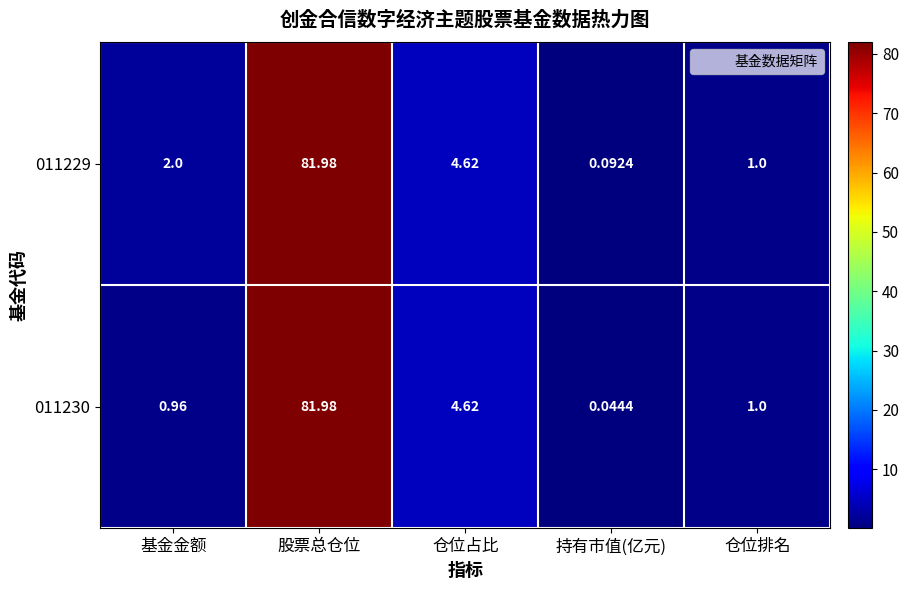

At how many categories does at least one series exceed 49?

1